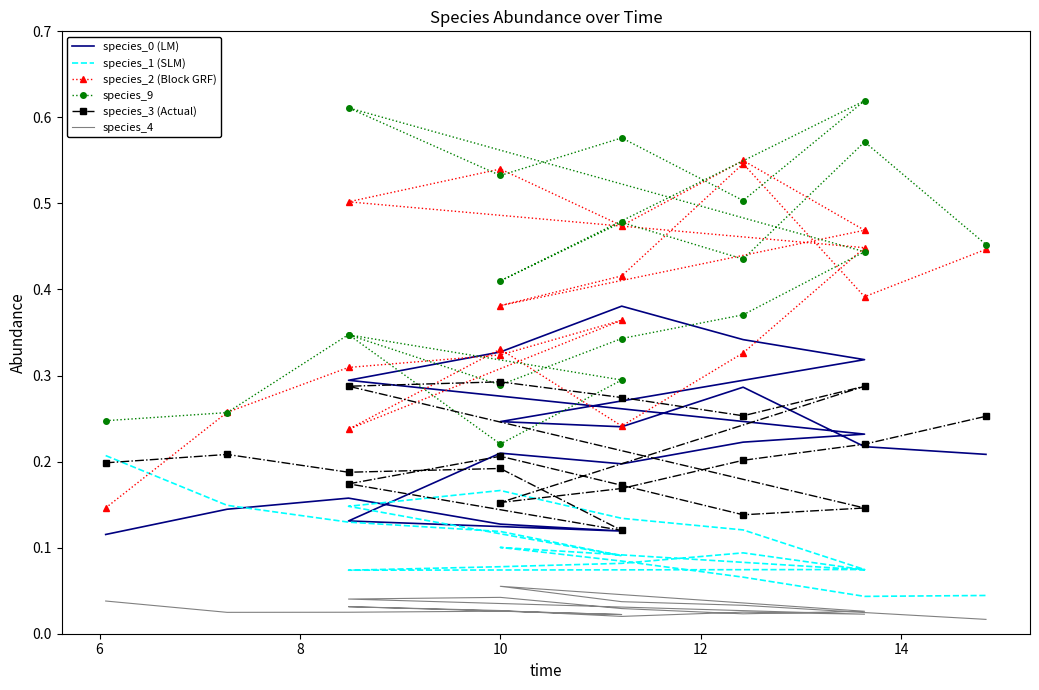

What is the sum of the species_9 values at 12 and 14?

0.9